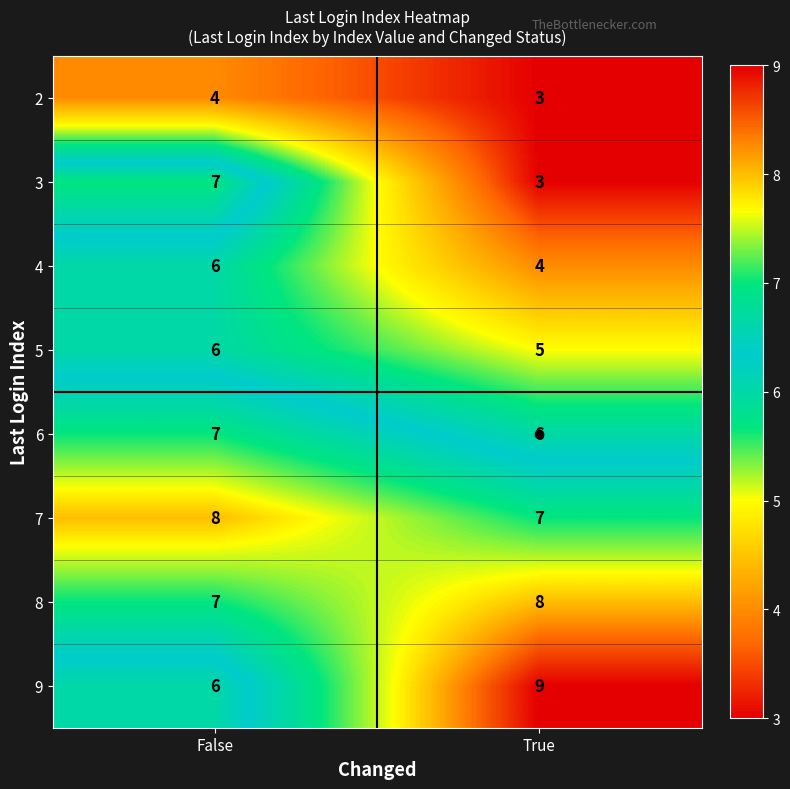

Which category has the lowest value in the 3 series?

True